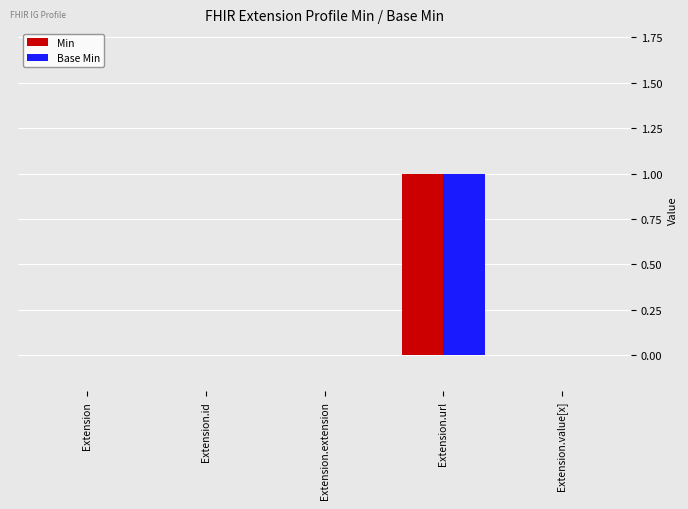

True or false: Base Min has a value of 0 at Extension.

True